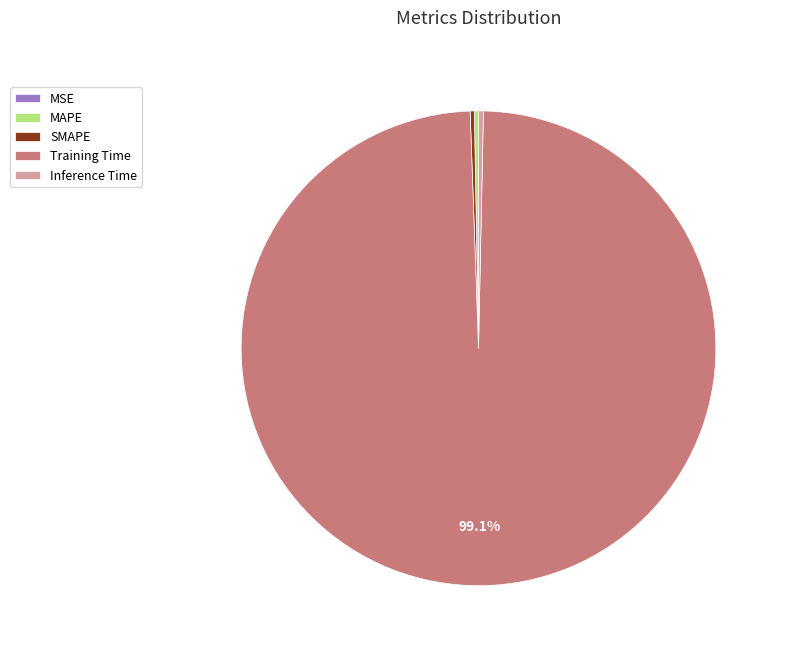

Is there a majority slice in this chart?

Yes